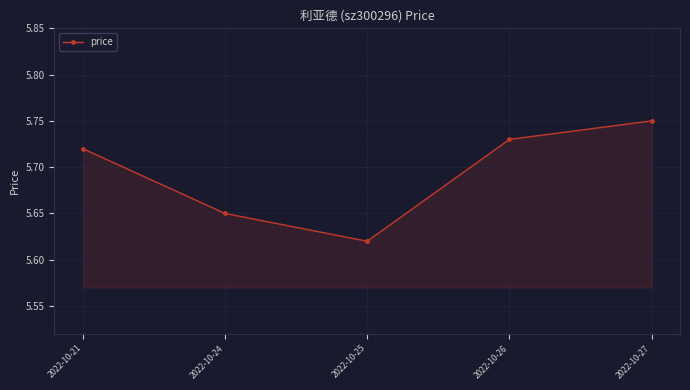

Rank the categories by value from lowest to highest.

2022-10-25, 2022-10-24, 2022-10-21, 2022-10-26, 2022-10-27